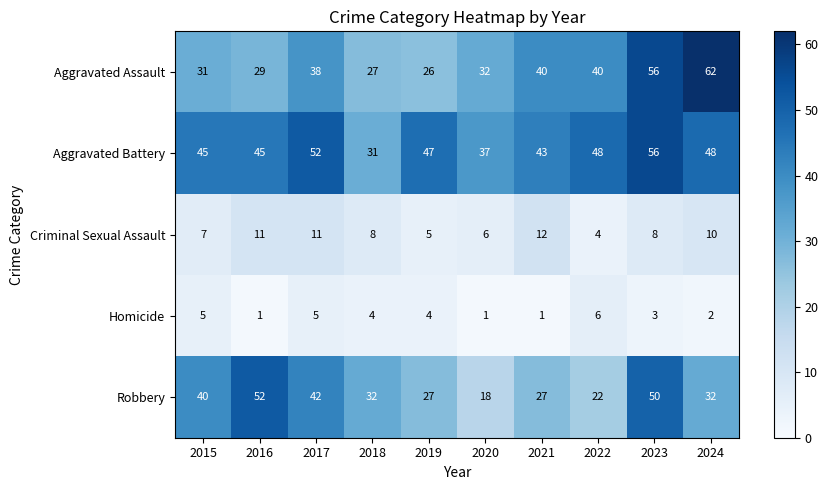

At which label does Aggravated Battery first exceed 47?

2017